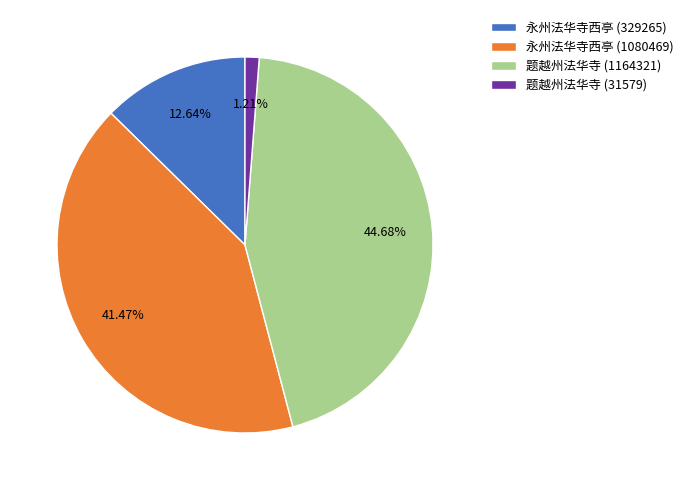

Count the number of slices in the pie.

4